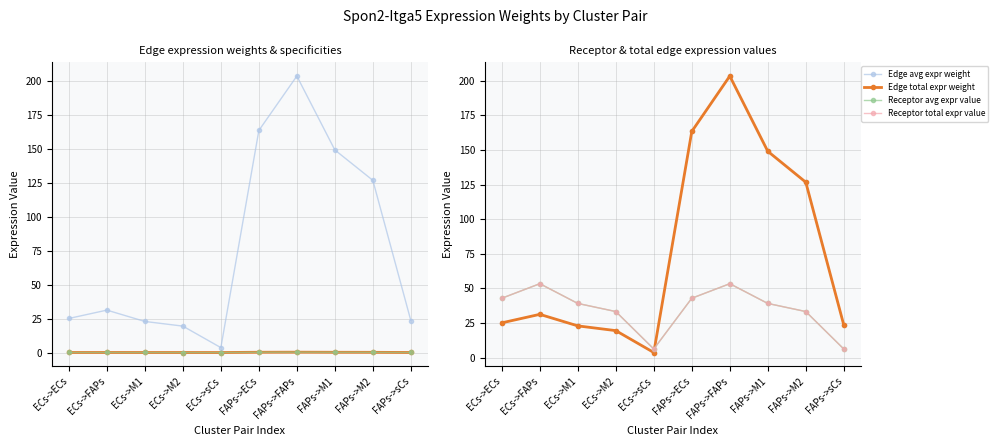

At which category does Edge avg expr weight reach its first local valley?

ECs->sCs